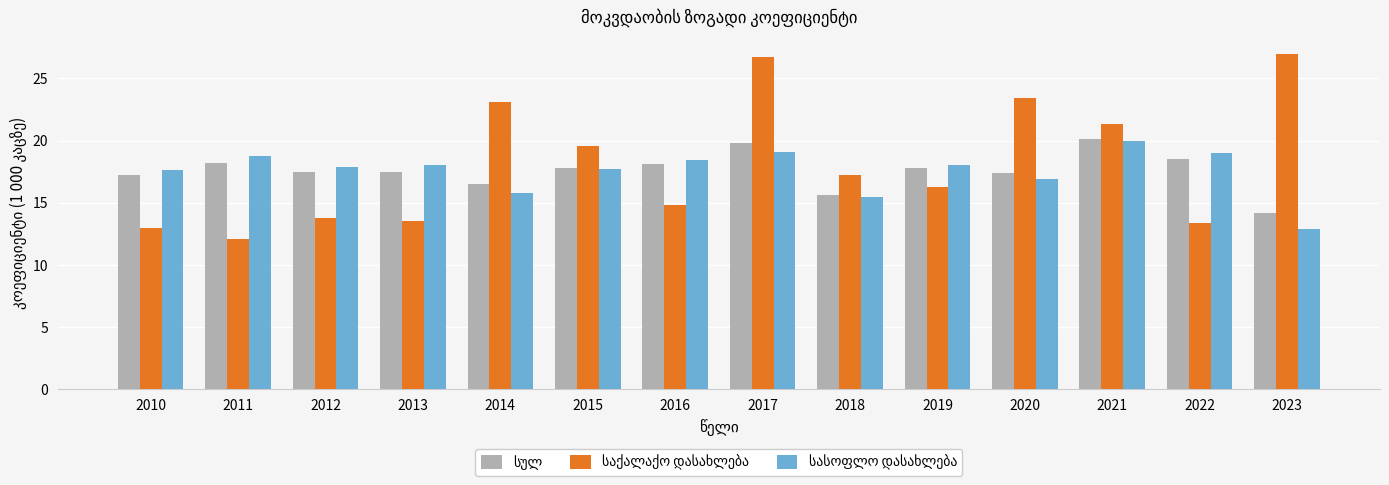

What is the maximum value shown in the chart?

27.0